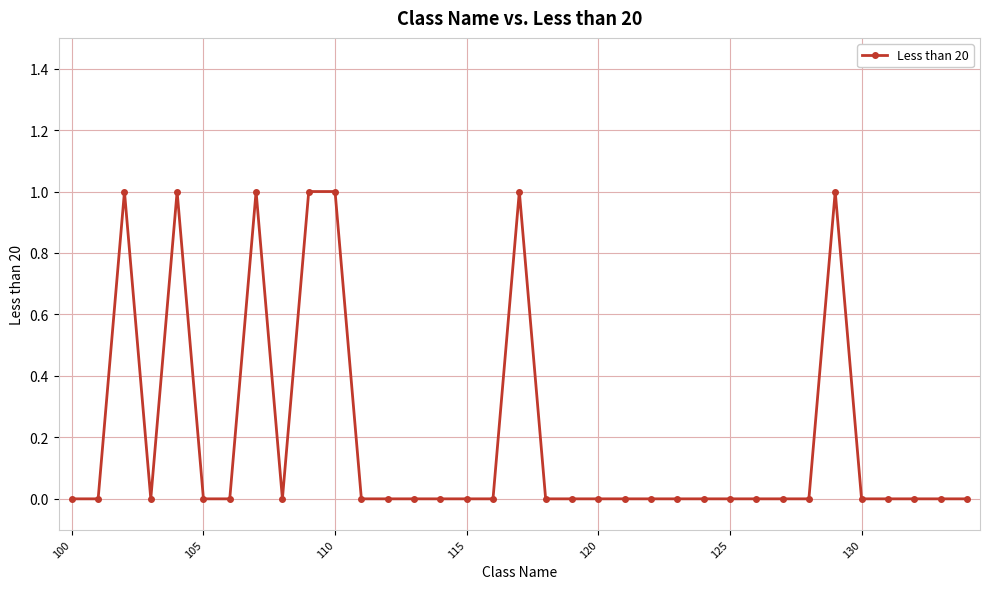

What is the sum of all values?

7